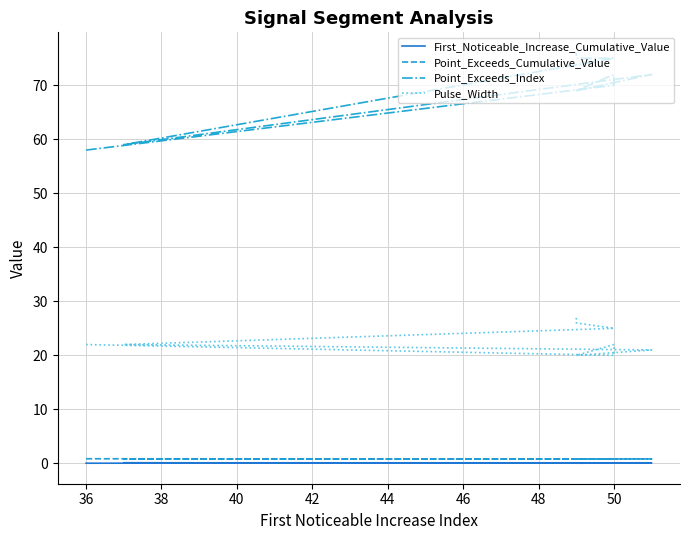

Is the value of First_Noticeable_Increase_Cumulative_Value at 40 greater than the value of Pulse_Width at 44?

No